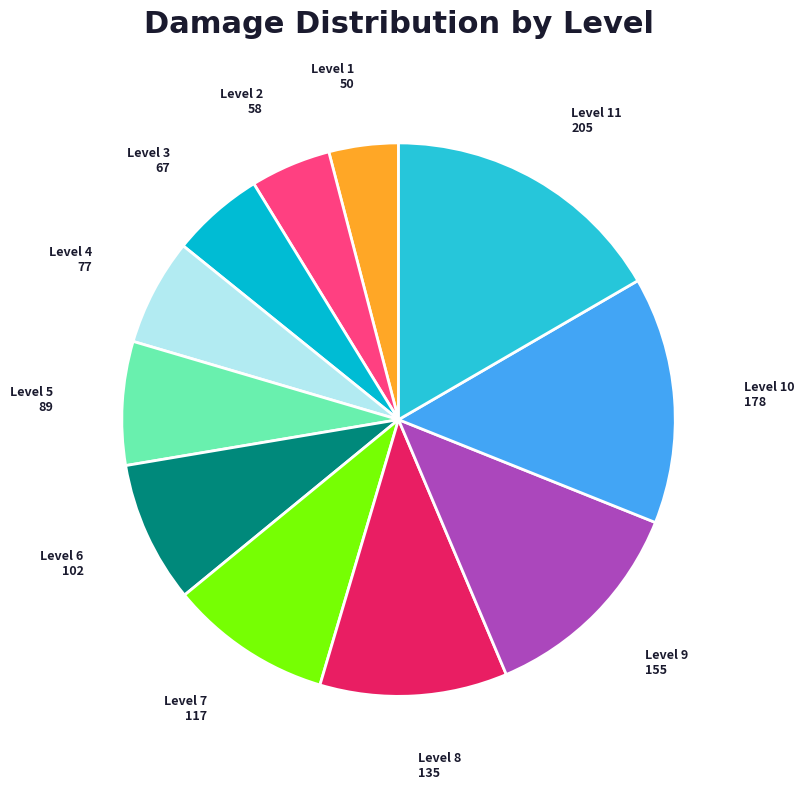

Which category has the biggest portion of the pie?

Level 11